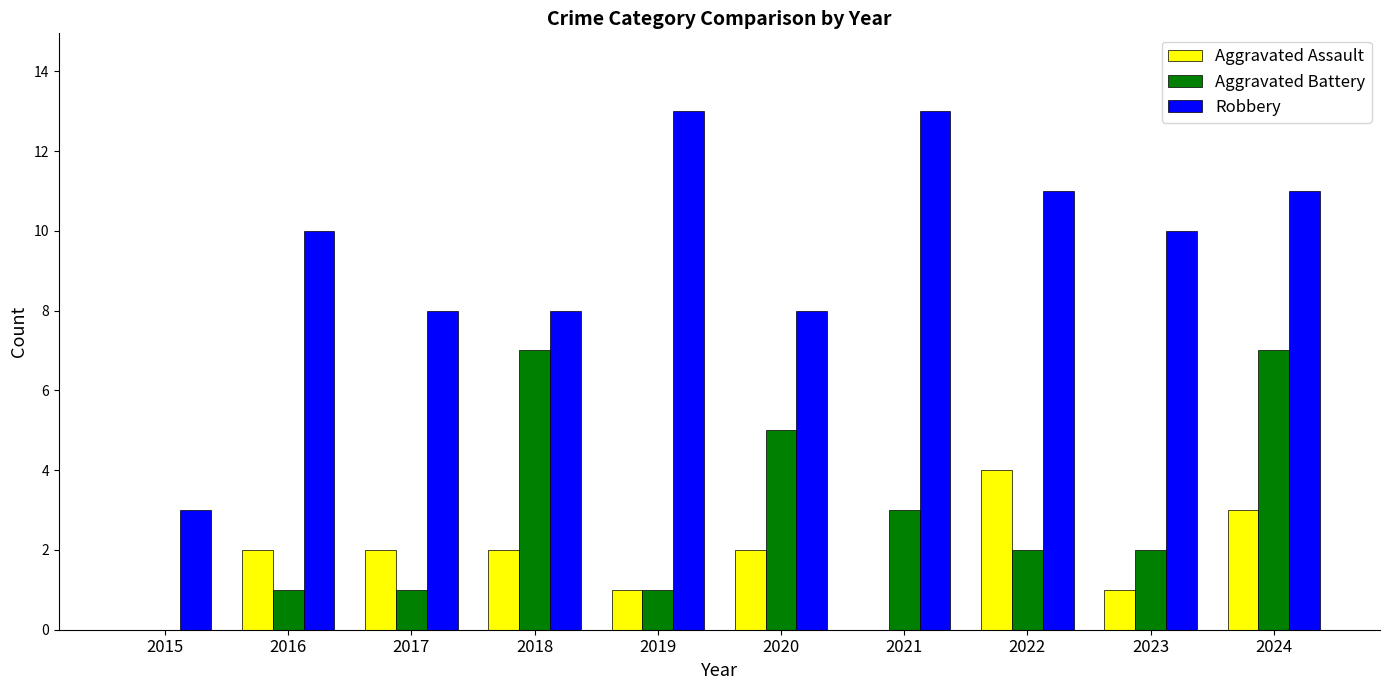

What are all the series names shown in the legend?

Aggravated Assault, Aggravated Battery, Robbery